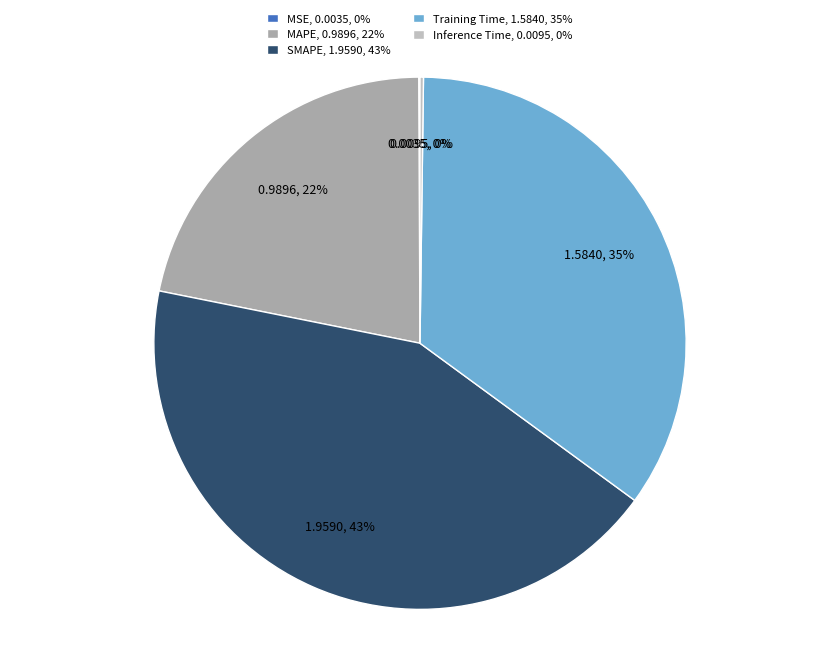

What is the largest slice in the pie chart?

SMAPE